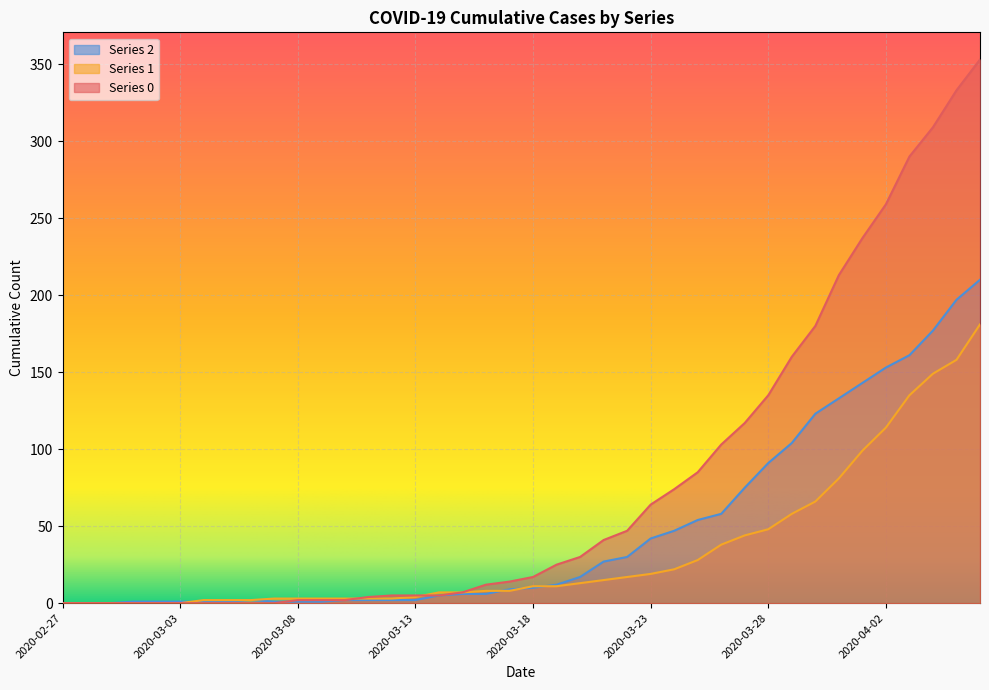

Which series ends up on top after the final intersection of 1 and 0?

1